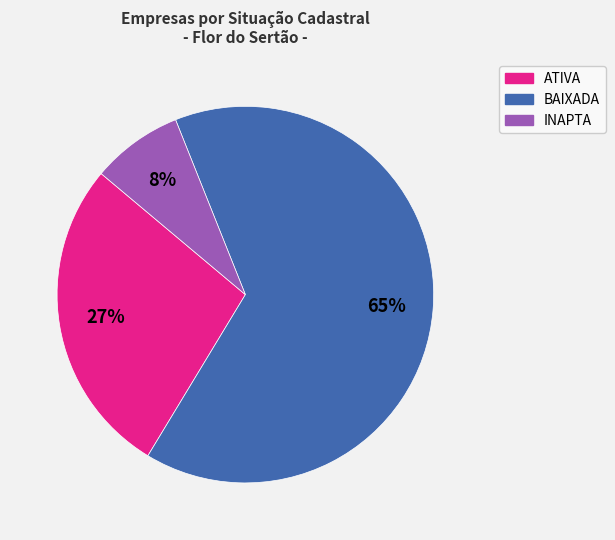

Does any single category account for the majority?

Yes